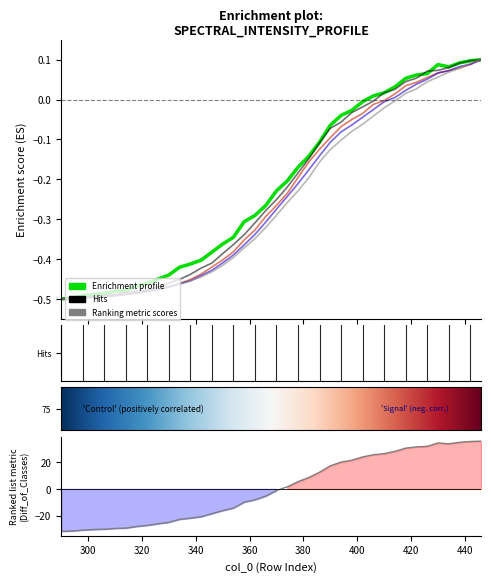

Between 438 and 374, which is larger?

438